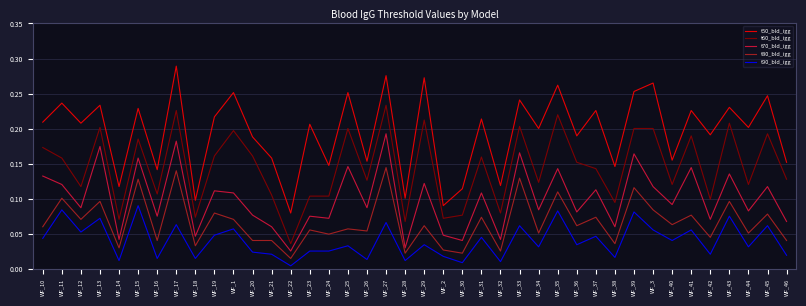

What position from the left is WF_23?

15